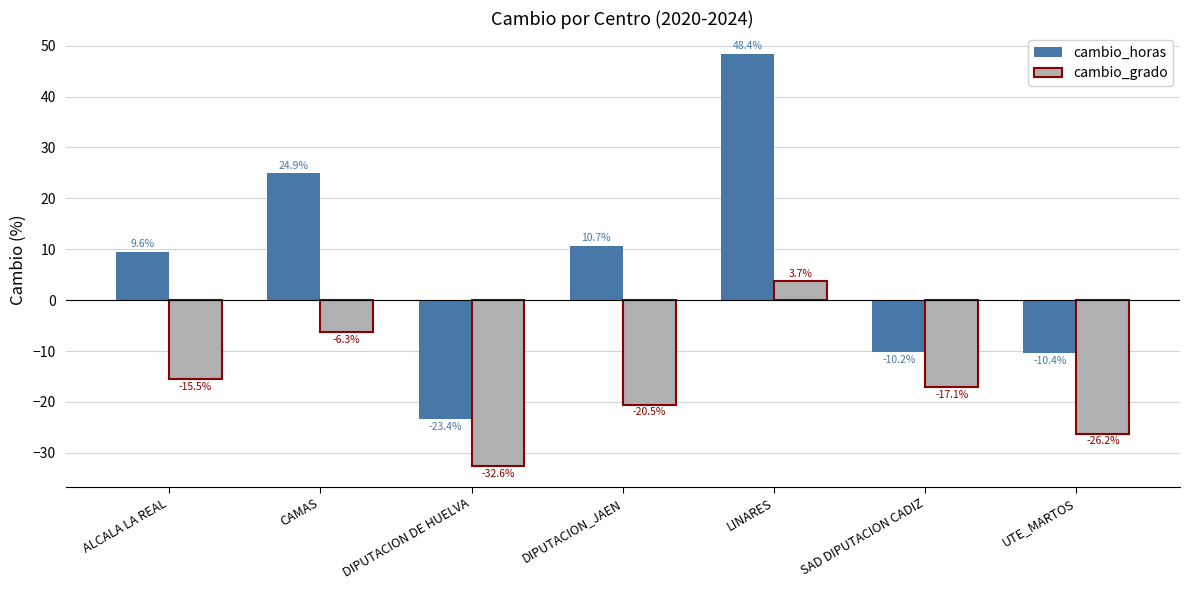

What value does the cambio_grado series have at ALCALA LA REAL?

-15.5